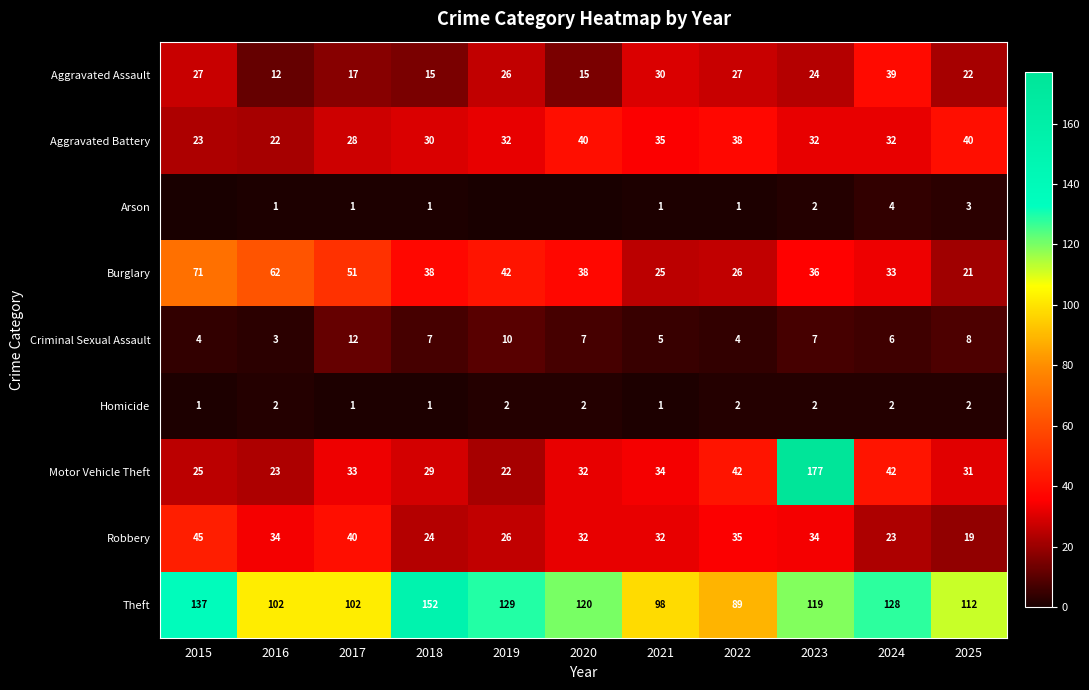

Between 2017 and 2021, which series saw the biggest shift?

Burglary